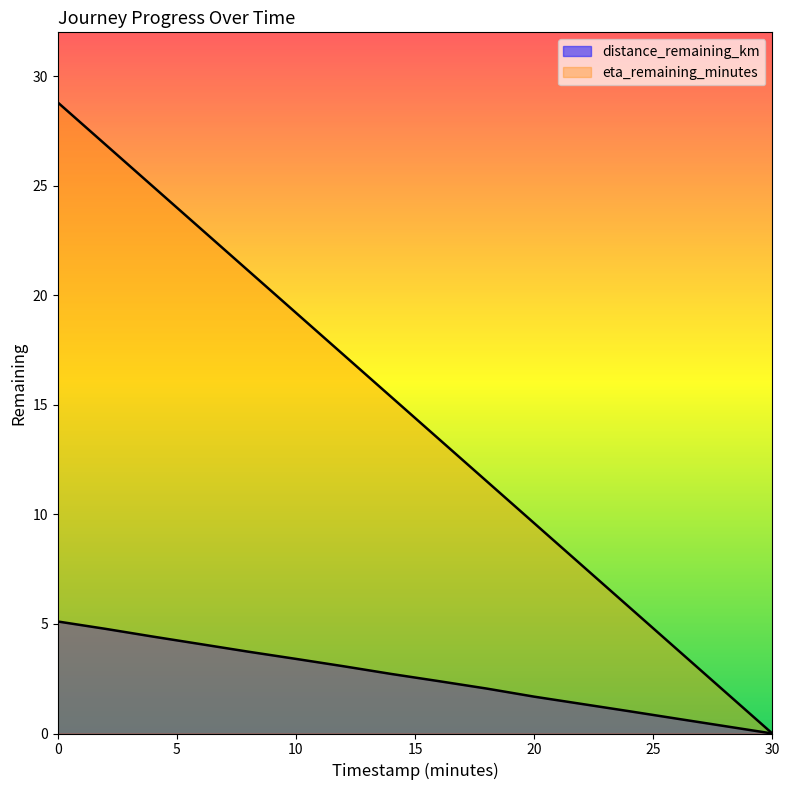

How many lines are shown in the chart?

2